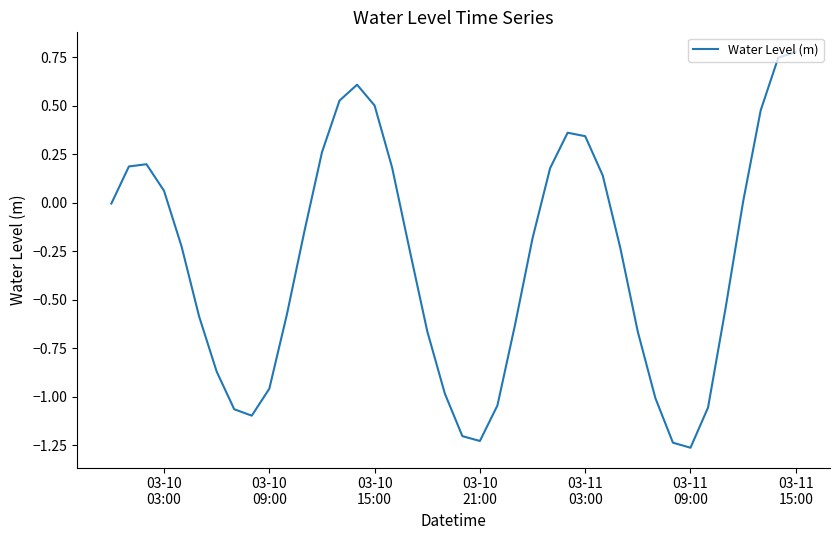

What is the difference between the maximum and minimum values?

2.0